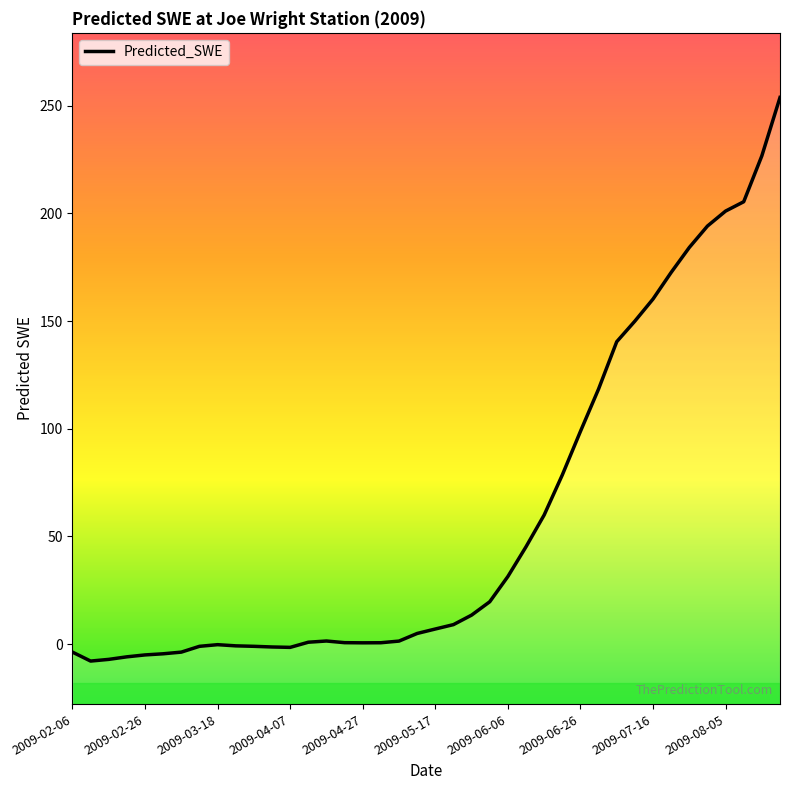

What is the change in value from 2009-05-17 to 36?

+205.5